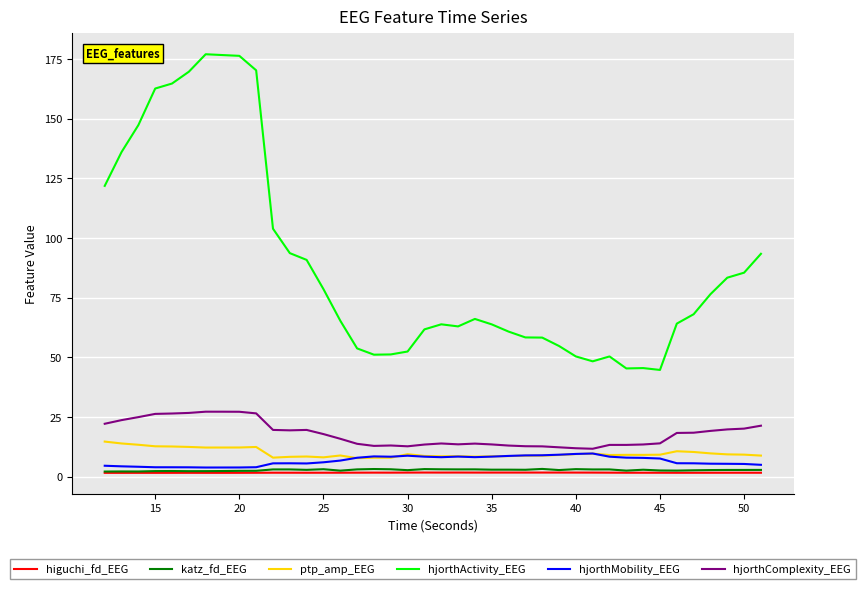

What are all the series names shown in the legend?

higuchi_fd_EEG, katz_fd_EEG, ptp_amp_EEG, hjorthActivity_EEG, hjorthMobility_EEG, hjorthComplexity_EEG